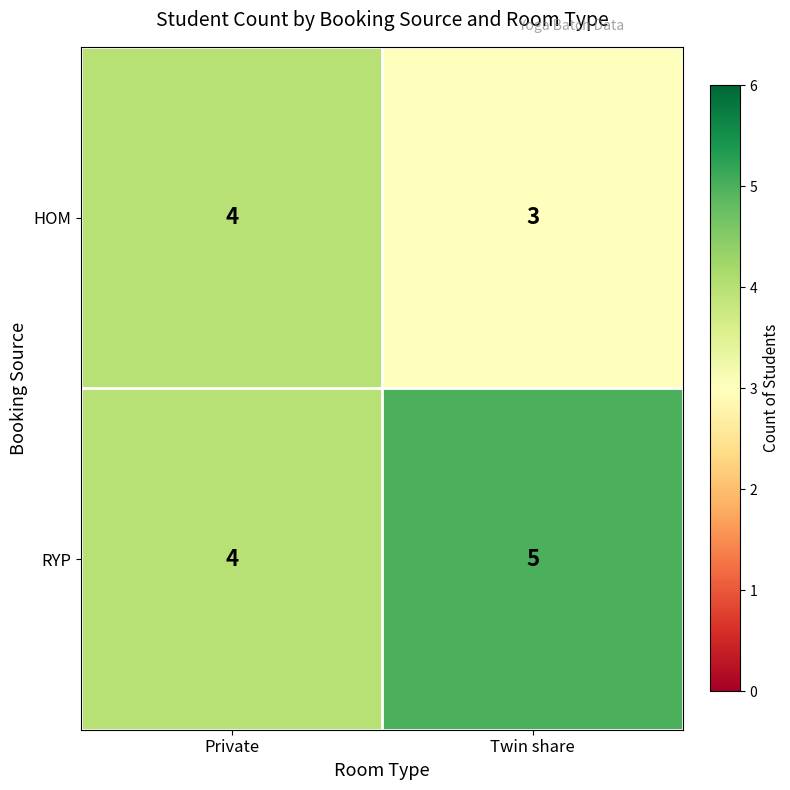

What is the sum of the RYP values at Twin share and Private?

9